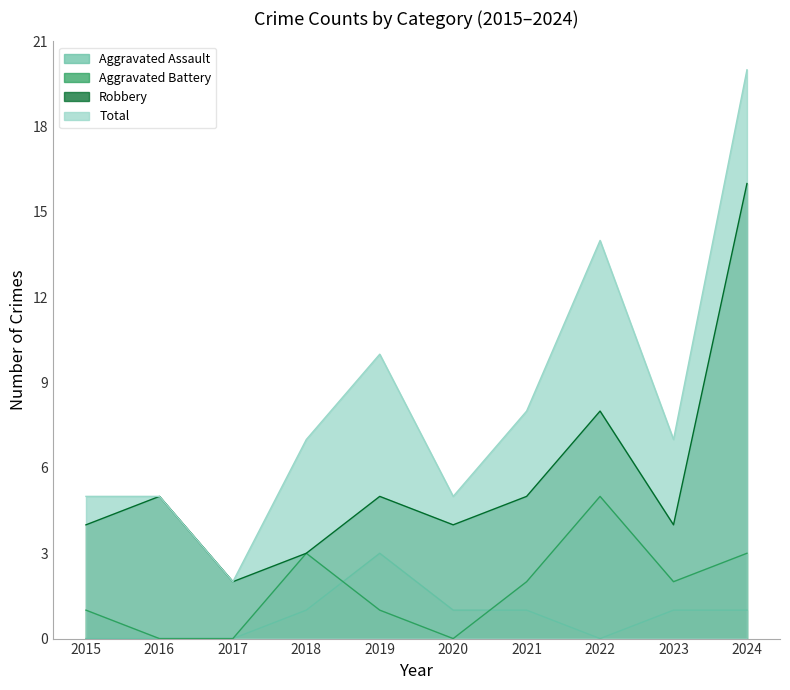

Does the chart have visible grid lines?

No